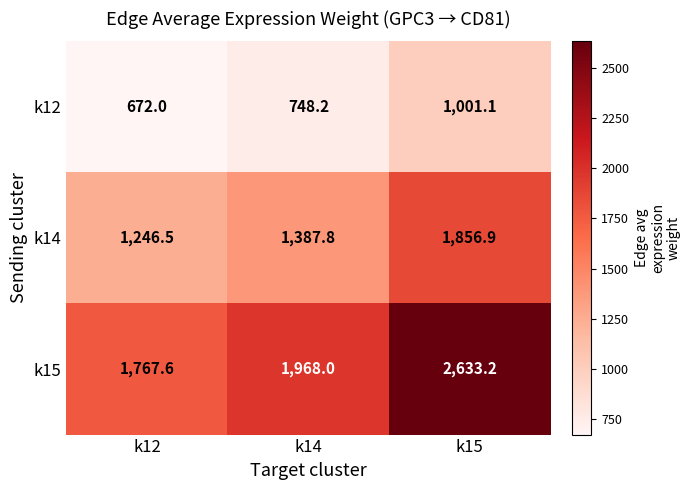

Rank the series at k15 from lowest to highest value.

k12, k14, k15